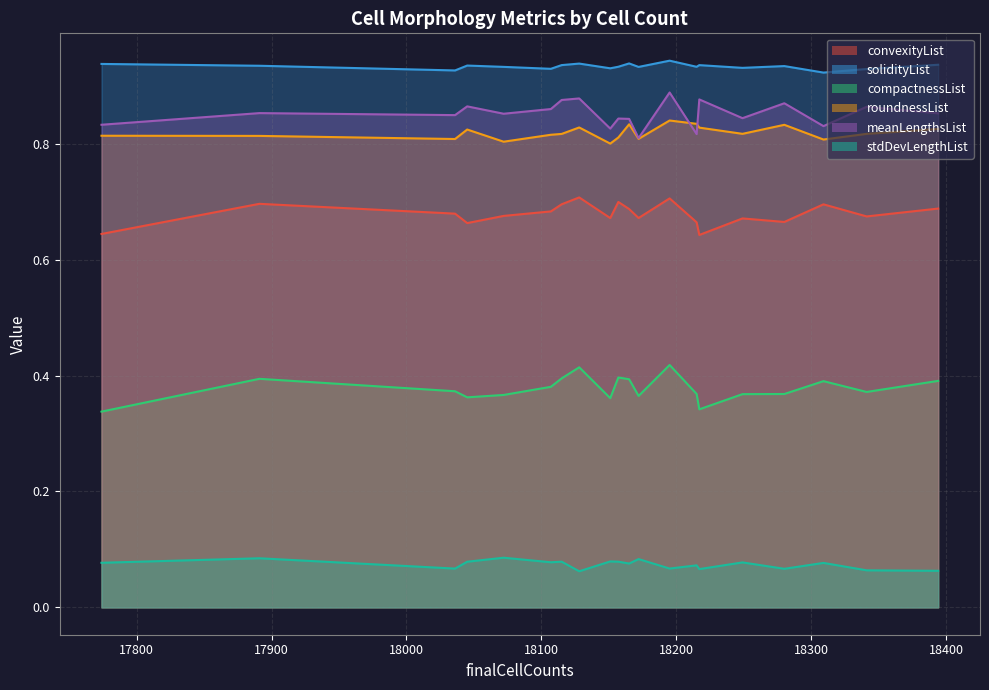

At which label does convexityList reach its minimum?

18217